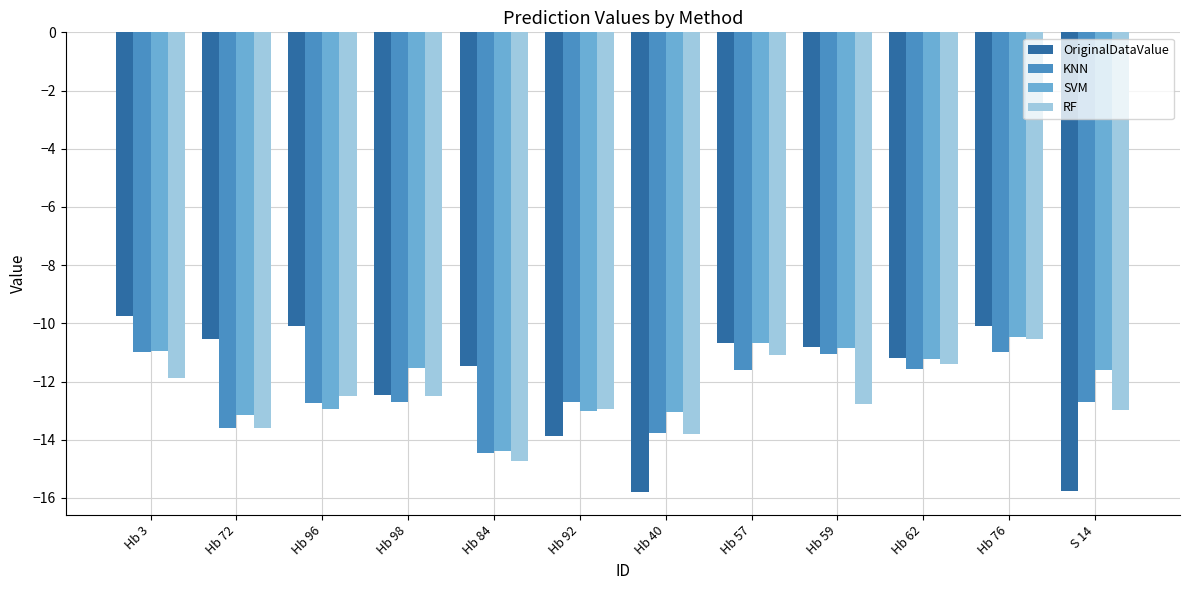

What is the approximate value of KNN at Hb 96?

-12.7